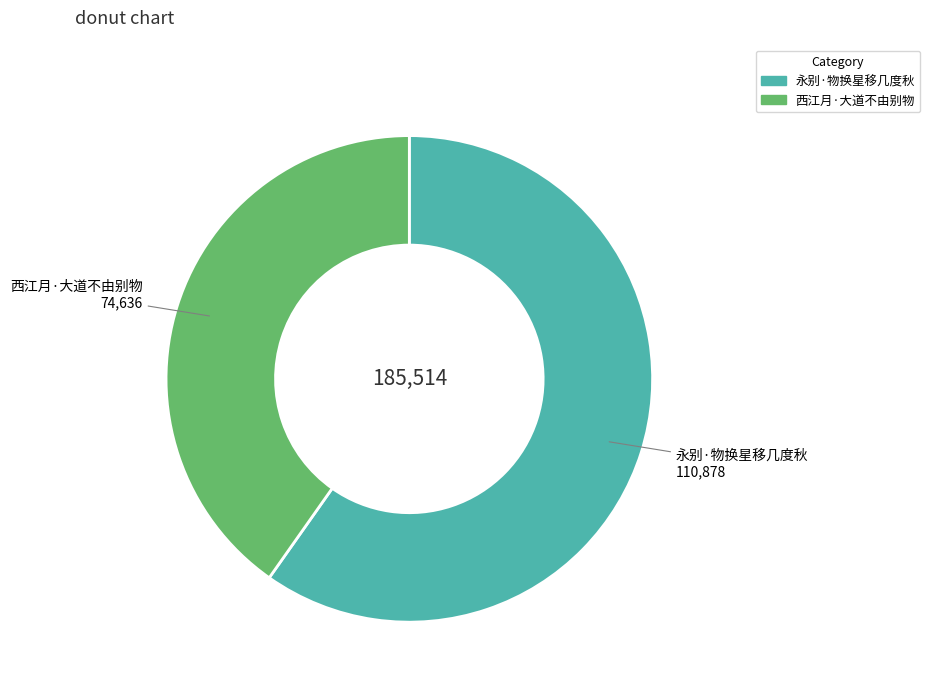

What is the smallest slice in the pie chart?

西江月·大道不由别物